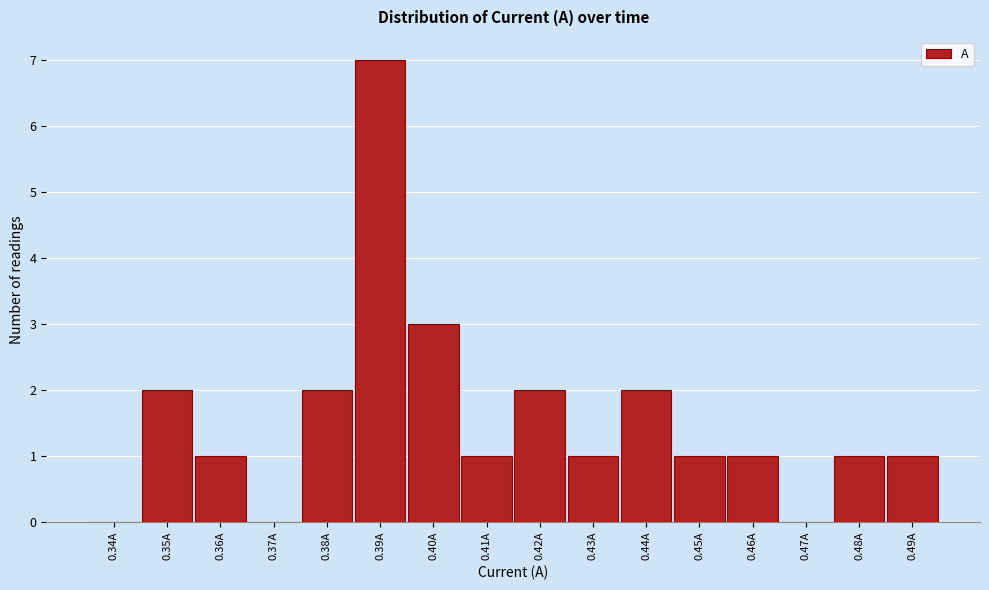

Reading left to right, list every bar in this chart as the range it spans on the x-axis followed by its height. The values are not printed on the chart, so give them approximately, as read against the axis.

0.335 to 0.345: 0
0.345 to 0.355: 2
0.355 to 0.365: 1
0.365 to 0.375: 0
0.375 to 0.385: 2
0.385 to 0.395: 7
0.395 to 0.405: 3
0.405 to 0.415: 1
0.415 to 0.425: 2
0.425 to 0.435: 1
0.435 to 0.445: 2
0.445 to 0.455: 1
0.455 to 0.465: 1
0.465 to 0.475: 0
0.475 to 0.485: 1
0.485 to 0.495: 1